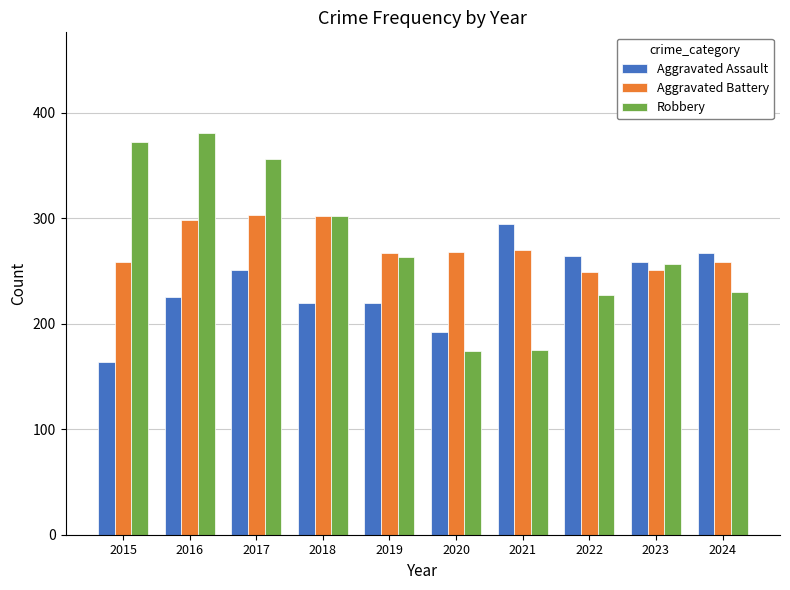

How many bars are there in each group?

3